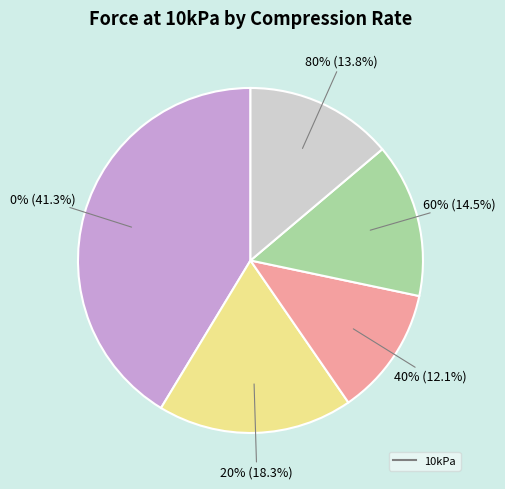

Which category has the smallest portion of the pie?

40%